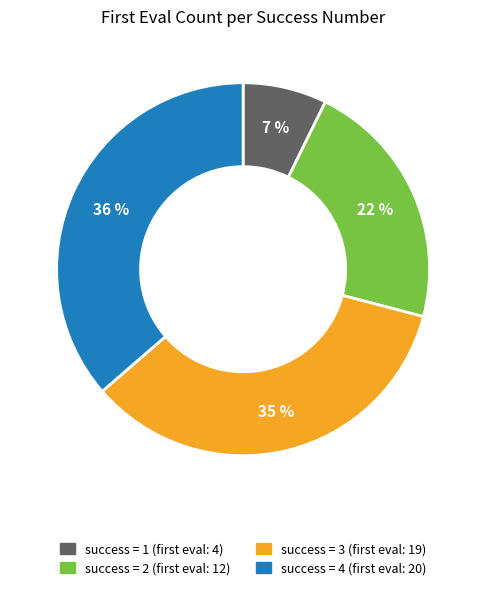

Does any single category account for the majority?

No